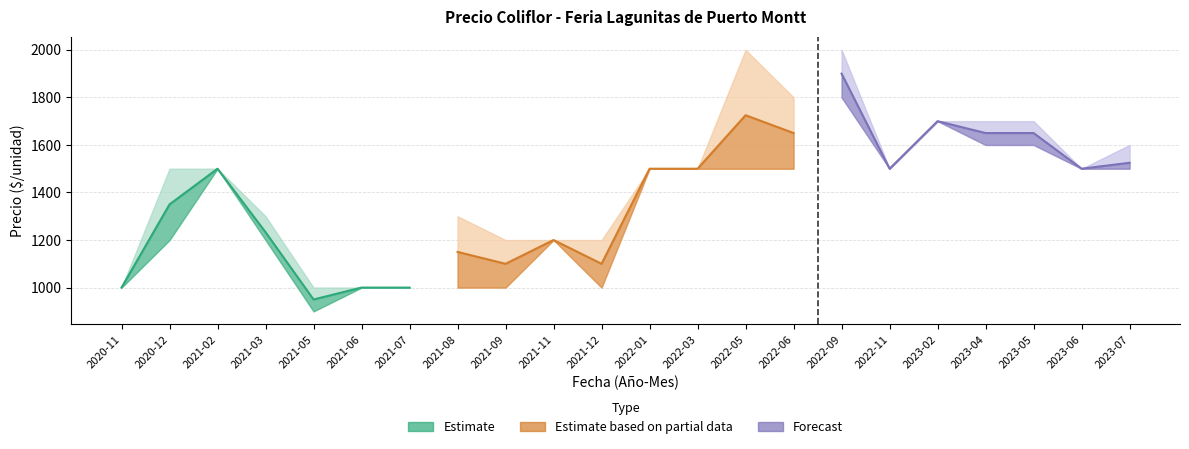

What is the label of the 18th point from the left?

2023-02